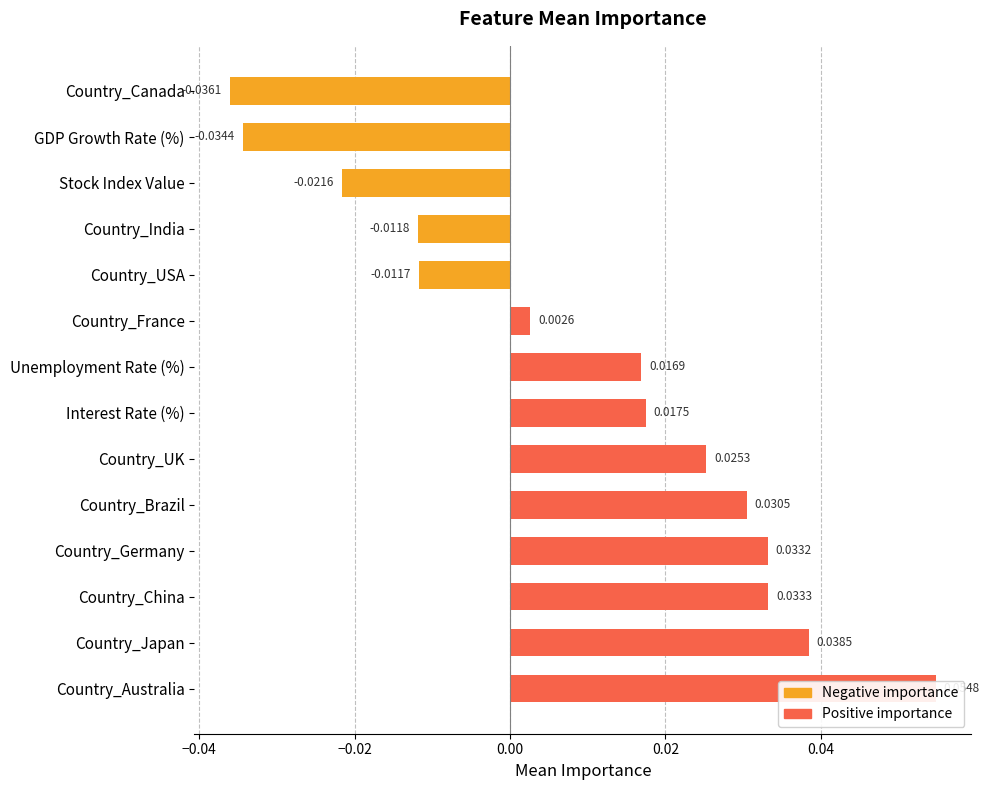

How many categories are shown in the chart?

14